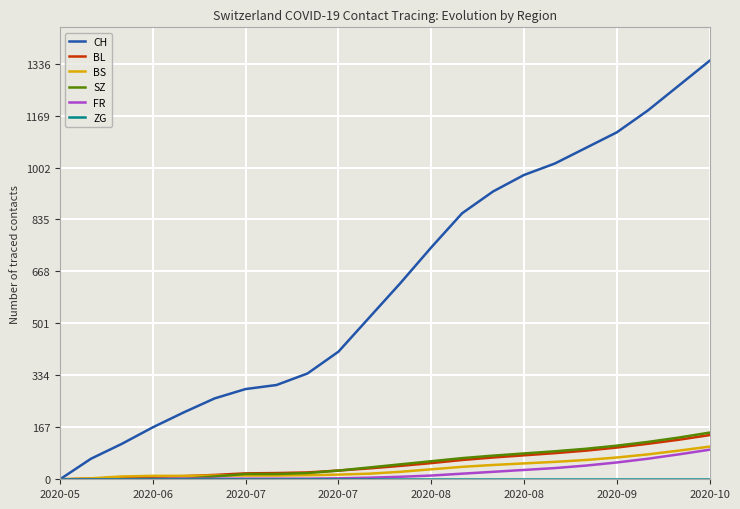

What is the maximum value shown in the chart?

1345